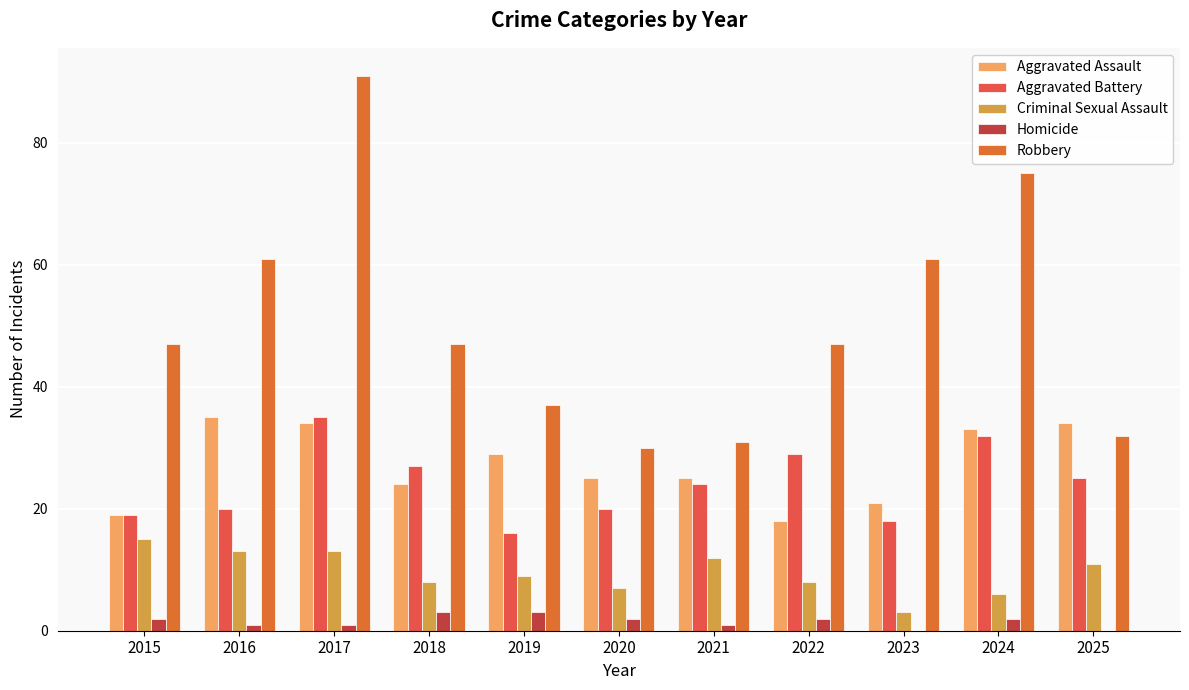

Reading left to right, extract all data points from this chart.

Aggravated Assault: 19	35	34	24	29	25	25	18	21	33	34
Aggravated Battery: 19	20	35	27	16	20	24	29	18	32	25
Criminal Sexual Assault: 15	13	13	8	9	7	12	8	3	6	11
Homicide: 2	1	1	3	3	2	1	2	0	2	0
Robbery: 47	61	91	47	37	30	31	47	61	75	32